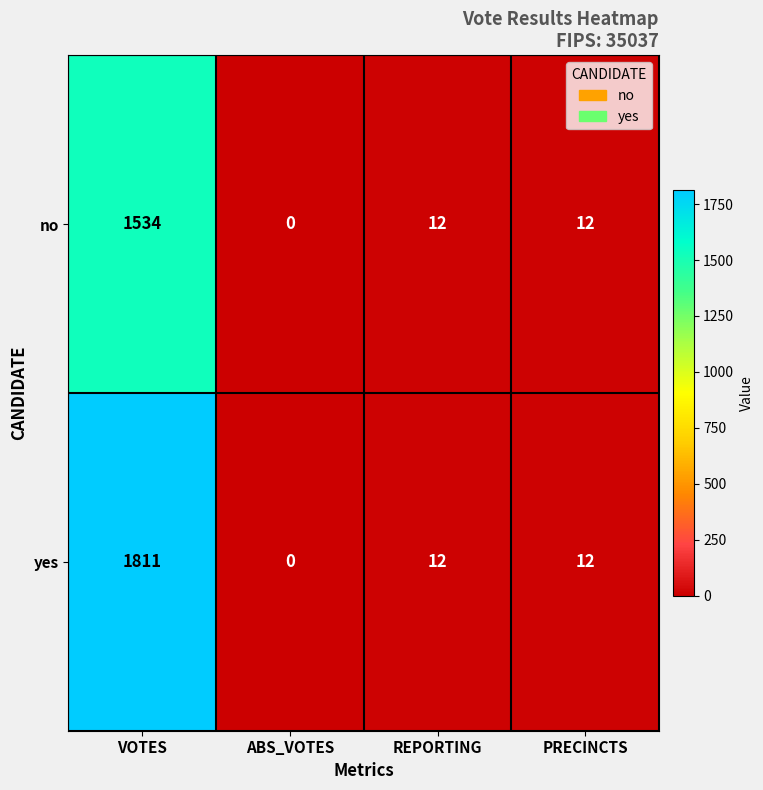

What is the total value across all series at VOTES?

3345